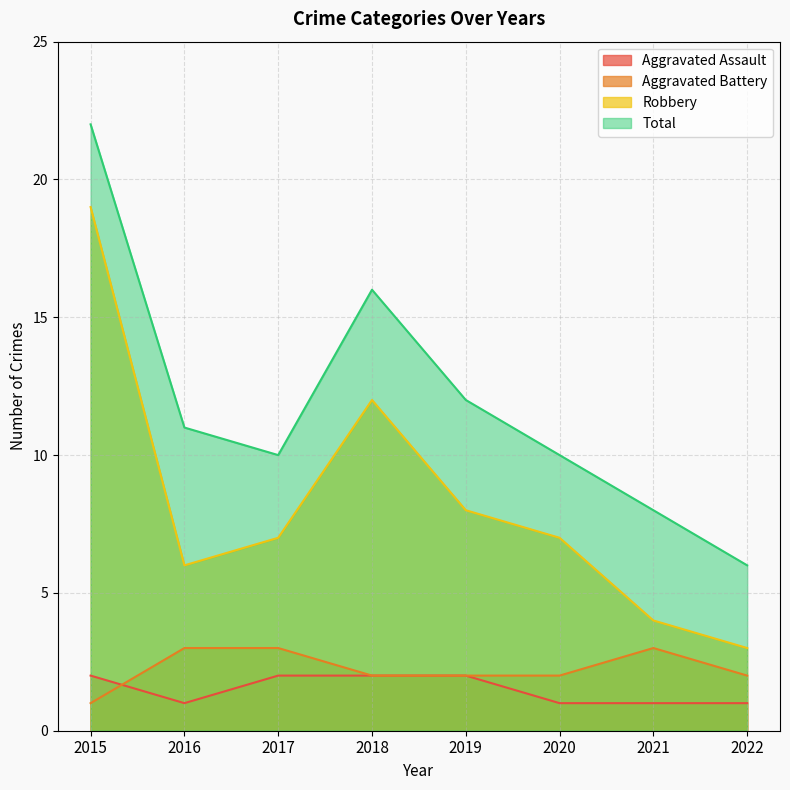

What is the value of the Robbery point at the 5th from the left?

8